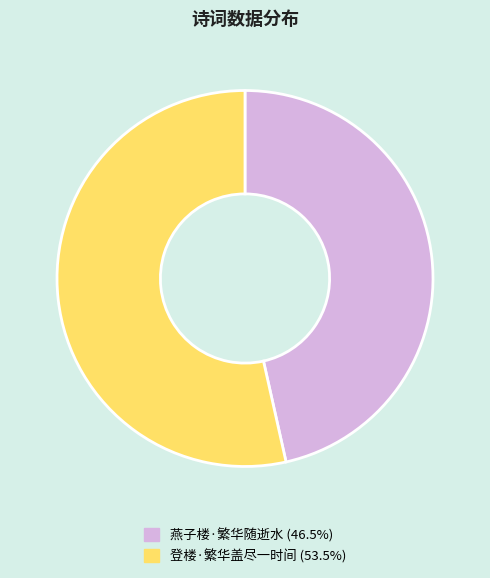

What is the largest slice in the pie chart?

登楼·繁华盖尽一时间